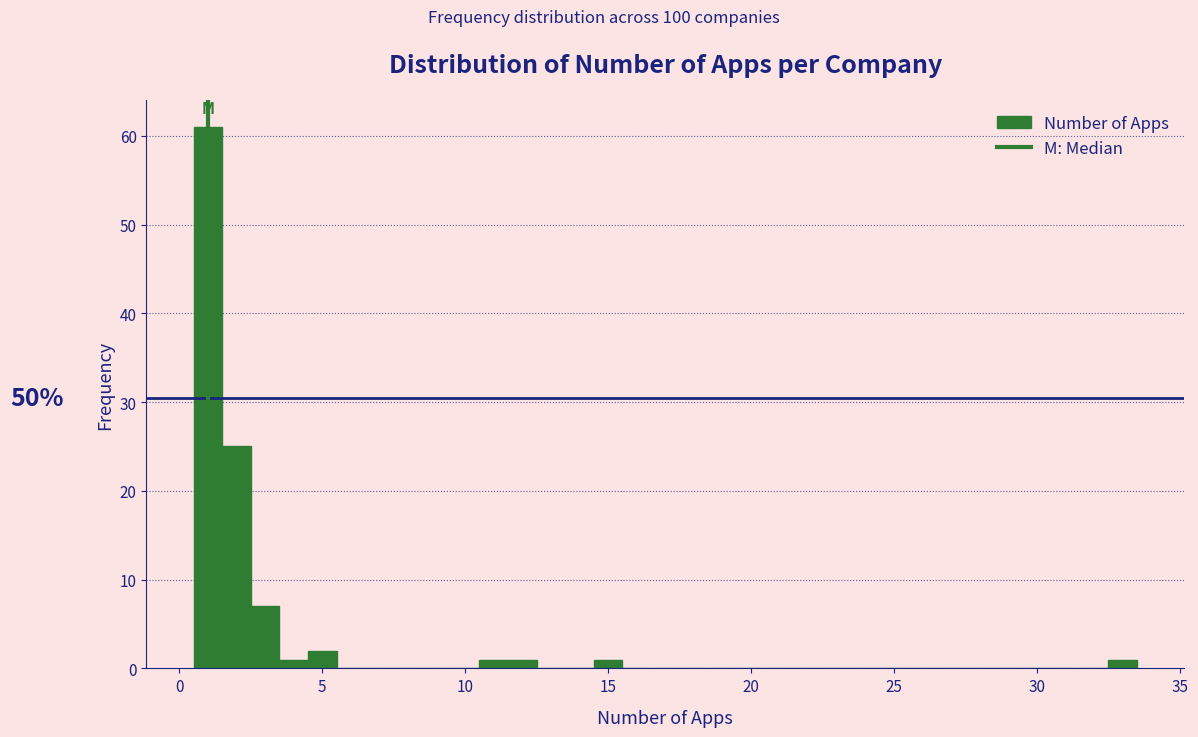

Read against the x-axis, roughly where is the centre of the tallest bar?

1.0